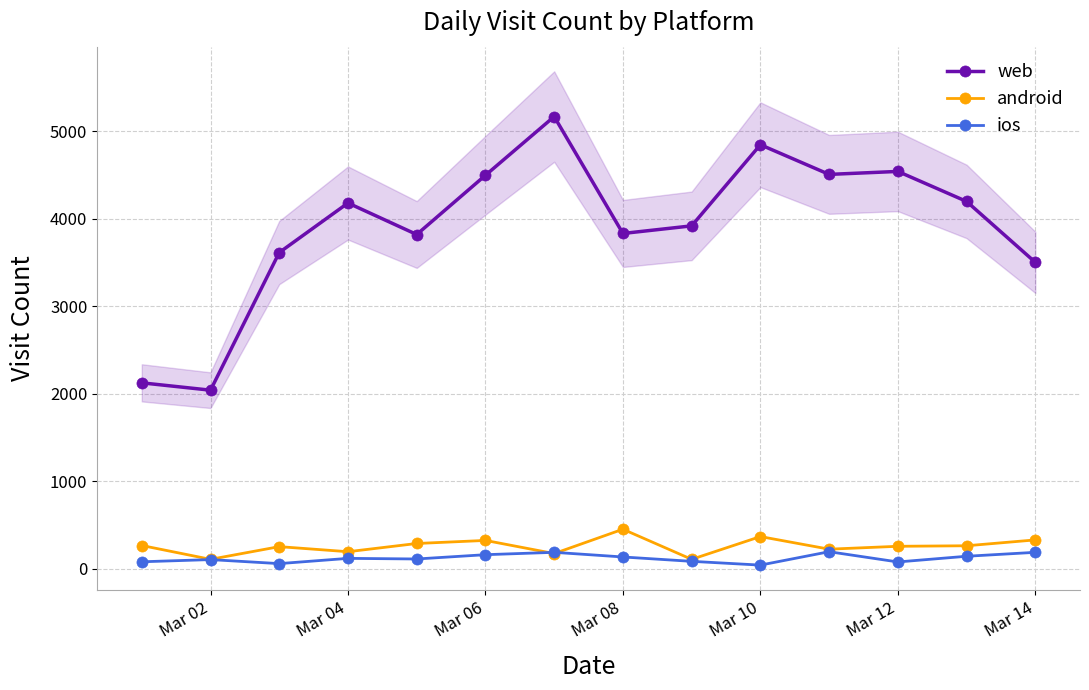

The value of android at Mar 14 is 328. True or false?

True